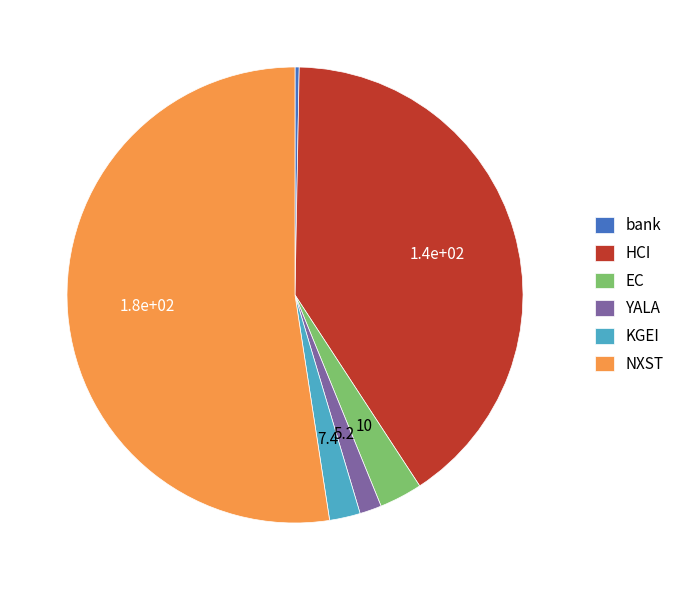

True or false: HCI accounts for 40% of the total.

True